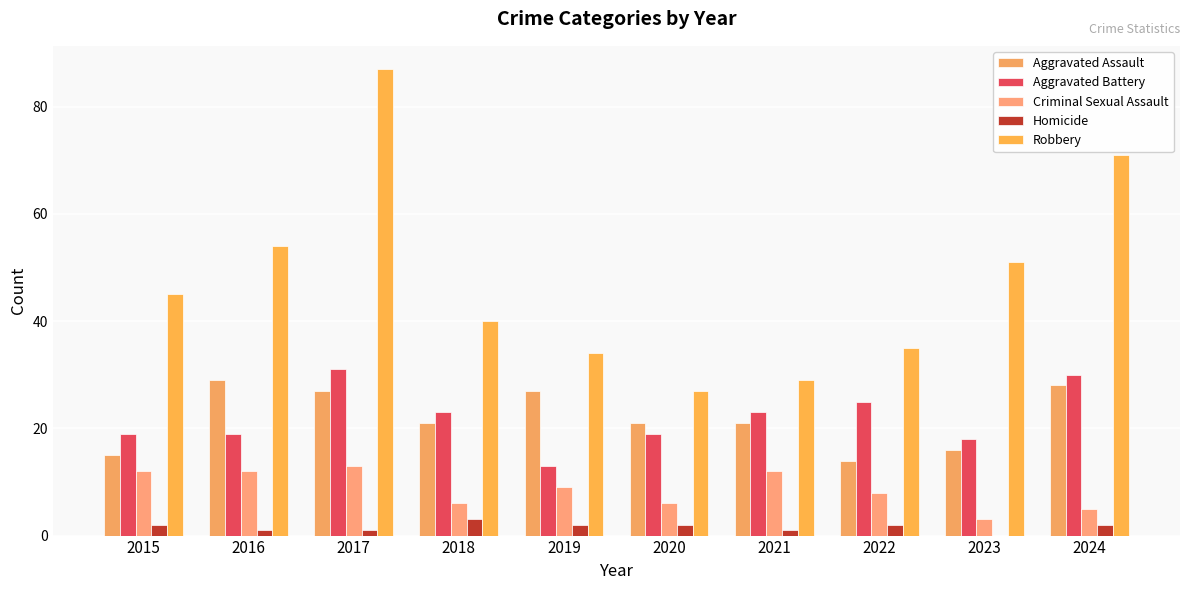

Reading left to right, transcribe all the data shown in this chart.

Aggravated Assault: 15	29	27	21	27	21	21	14	16	28
Aggravated Battery: 19	19	31	23	13	19	23	25	18	30
Criminal Sexual Assault: 12	12	13	6	9	6	12	8	3	5
Homicide: 2	1	1	3	2	2	1	2	0	2
Robbery: 45	54	87	40	34	27	29	35	51	71